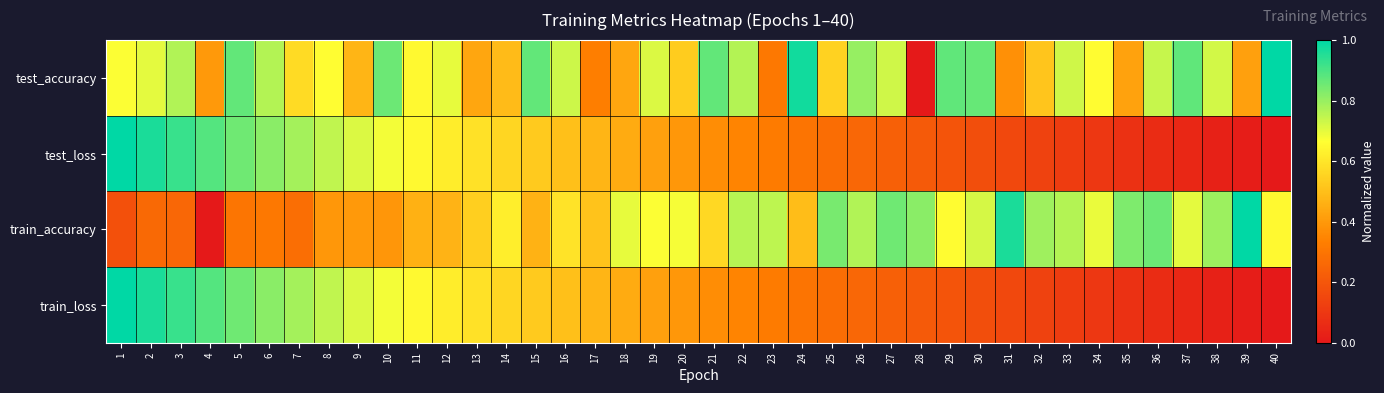

Reading left to right, what are all the values shown in this chart?

test_accuracy: 1=0.7	2=0.7	3=0.8	4=0.4	5=0.9	6=0.8	7=0.6	8=0.7	9=0.5	10=0.9	11=0.7	12=0.7	13=0.4	14=0.5	15=0.9	16=0.7	17=0.3	18=0.4	19=0.7	20=0.5	21=0.9	22=0.8	23=0.3	24=1.0	25=0.6	26=0.8	27=0.7	28=0.0	29=0.9	30=0.9	31=0.4	32=0.5	33=0.7	34=0.7	35=0.4	36=0.7	37=0.9	38=0.7	39=0.4	40=1.0
test_loss: 1=1.0	2=1.0	3=0.9	4=0.9	5=0.9	6=0.8	7=0.8	8=0.7	9=0.7	10=0.7	11=0.7	12=0.6	13=0.6	14=0.6	15=0.5	16=0.5	17=0.5	18=0.4	19=0.4	20=0.4	21=0.4	22=0.3	23=0.3	24=0.3	25=0.3	26=0.3	27=0.2	28=0.2	29=0.2	30=0.2	31=0.2	32=0.1	33=0.1	34=0.1	35=0.1	36=0.1	37=0.0	38=0.0	39=0.0	40=0.0
train_accuracy: 1=0.2	2=0.3	3=0.3	4=0.0	5=0.3	6=0.3	7=0.3	8=0.4	9=0.4	10=0.4	11=0.5	12=0.5	13=0.5	14=0.6	15=0.5	16=0.6	17=0.5	18=0.7	19=0.7	20=0.7	21=0.6	22=0.8	23=0.8	24=0.5	25=0.8	26=0.8	27=0.9	28=0.8	29=0.7	30=0.7	31=1.0	32=0.8	33=0.8	34=0.7	35=0.8	36=0.9	37=0.7	38=0.8	39=1.0	40=0.7
train_loss: 1=1.0	2=1.0	3=0.9	4=0.9	5=0.9	6=0.8	7=0.8	8=0.7	9=0.7	10=0.7	11=0.7	12=0.6	13=0.6	14=0.6	15=0.5	16=0.5	17=0.5	18=0.4	19=0.4	20=0.4	21=0.4	22=0.3	23=0.3	24=0.3	25=0.3	26=0.3	27=0.2	28=0.2	29=0.2	30=0.2	31=0.2	32=0.1	33=0.1	34=0.1	35=0.1	36=0.1	37=0.0	38=0.0	39=0.0	40=0.0